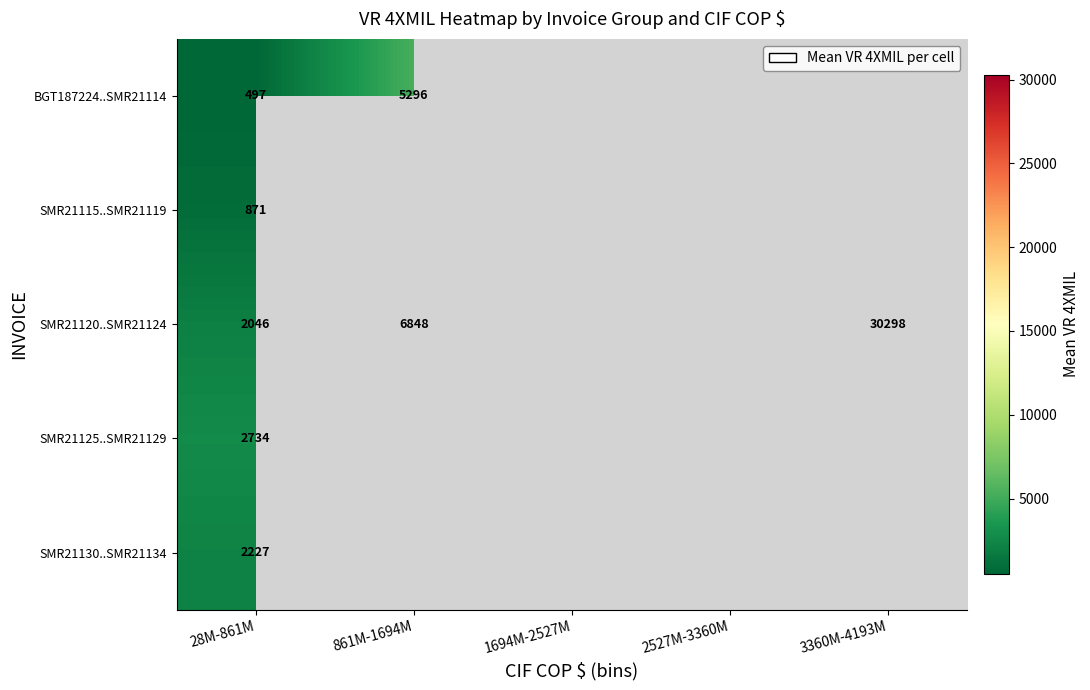

How many positive values does the SMR21125..SMR21129 series have?

1